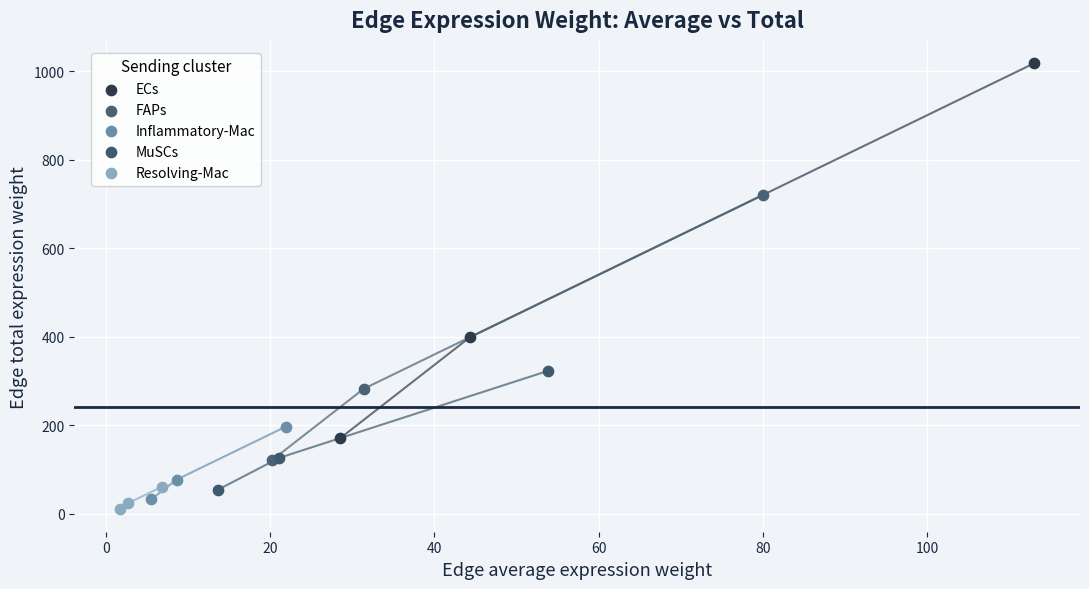

Which series contains the highest Y value?

ECs